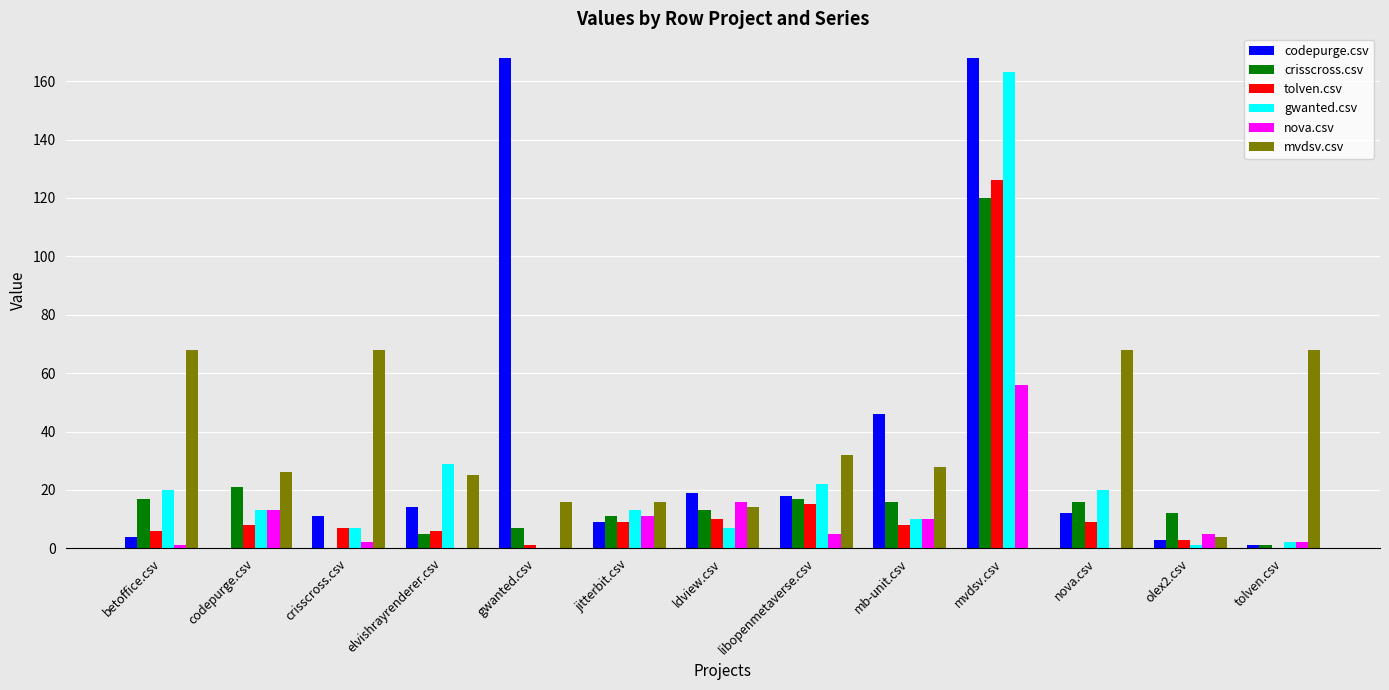

Which series has the widest spread of values?

codepurge.csv